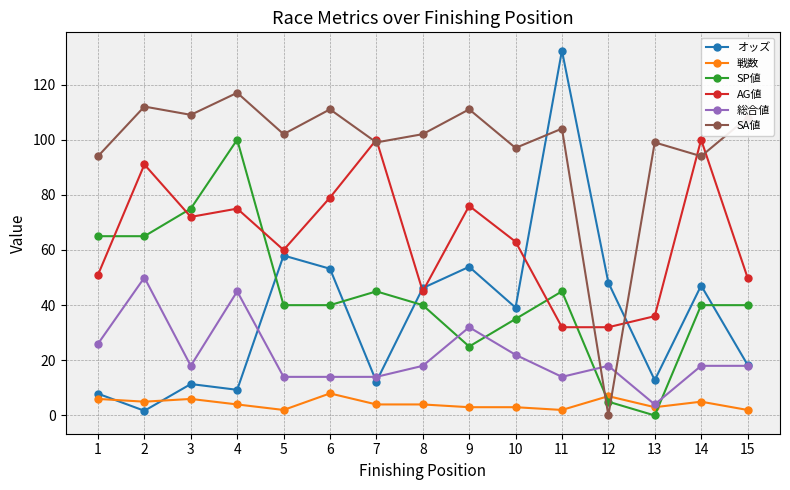

What is the difference between the maximum and minimum values in the SA値 series?

117.0